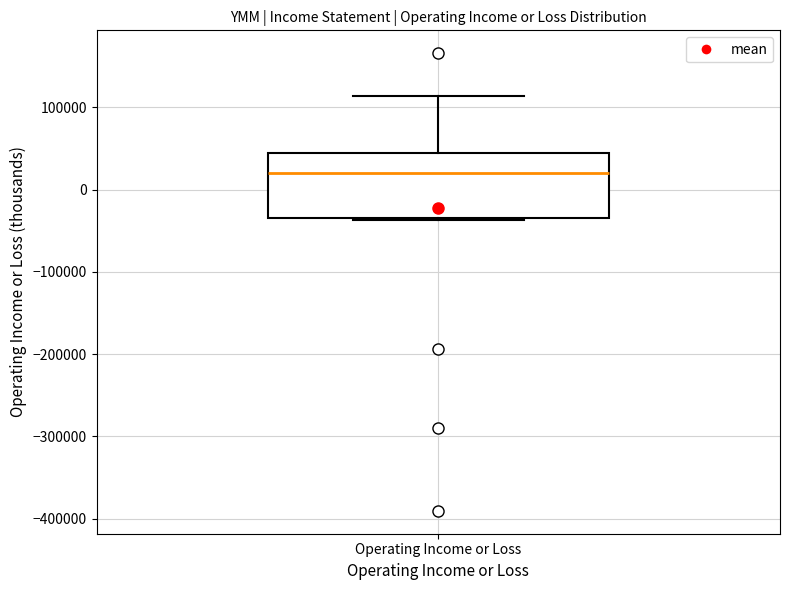

Transcribe this box plot: give where the median line is, the range the box spans, and where the two whiskers end, as read against the y-axis. The values are not printed on the chart, so give them approximately, as read against the axis.

median 20000, box -30000 to 40000, whiskers -40000 to 110000